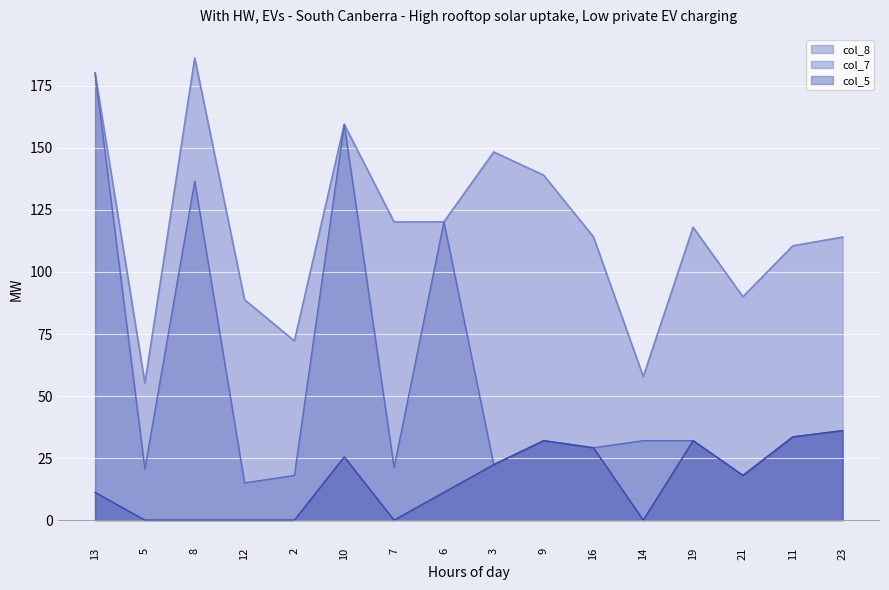

How many lines are shown in the chart?

3